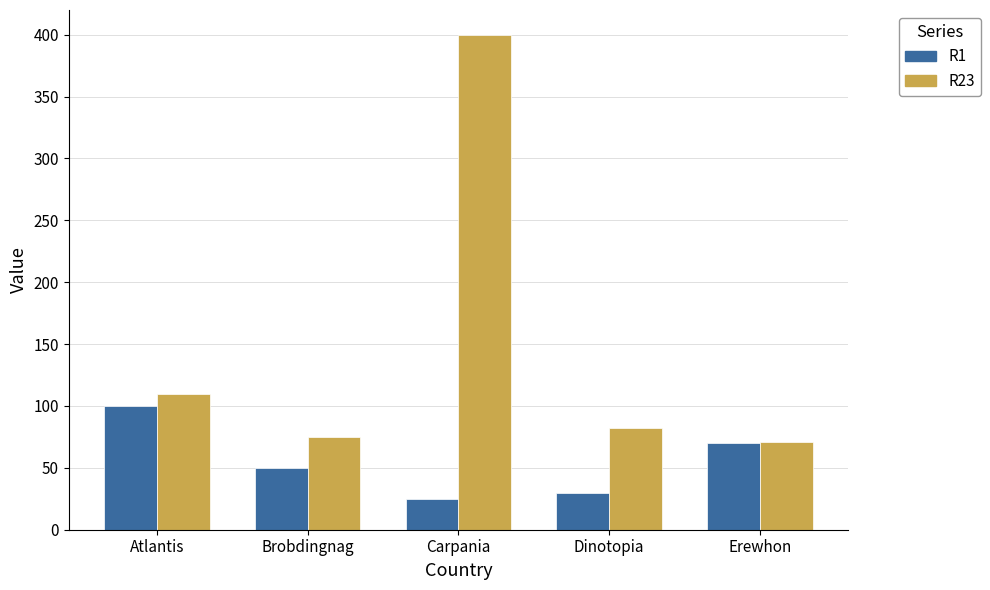

Is it true that R23 equals 75 at Brobdingnag?

True